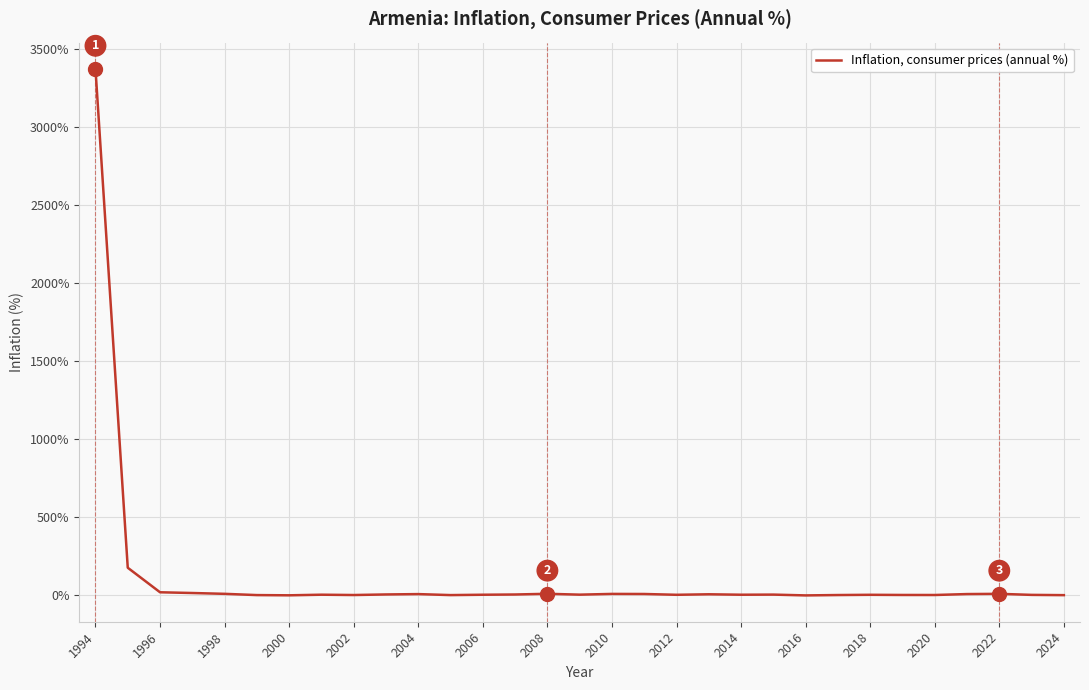

What is the greatest value displayed?

3373.8